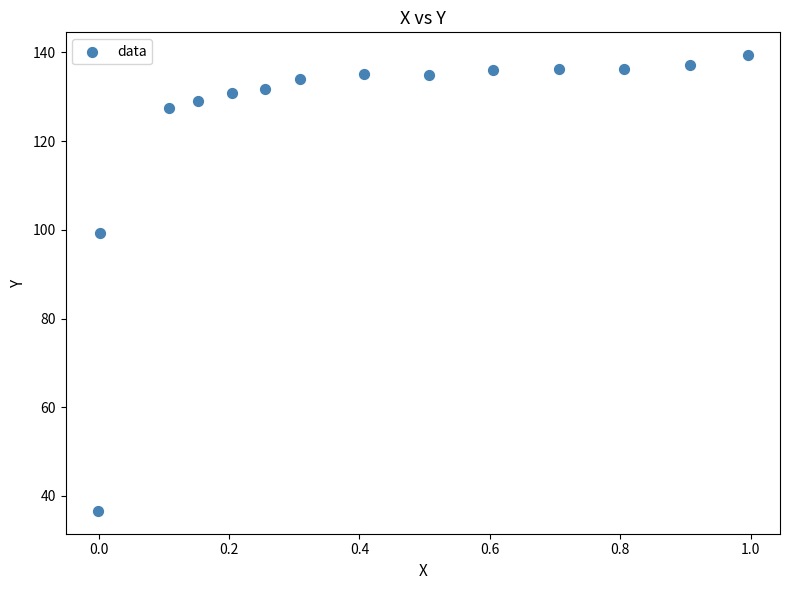

What is the range of Y values (max minus min)?

102.8